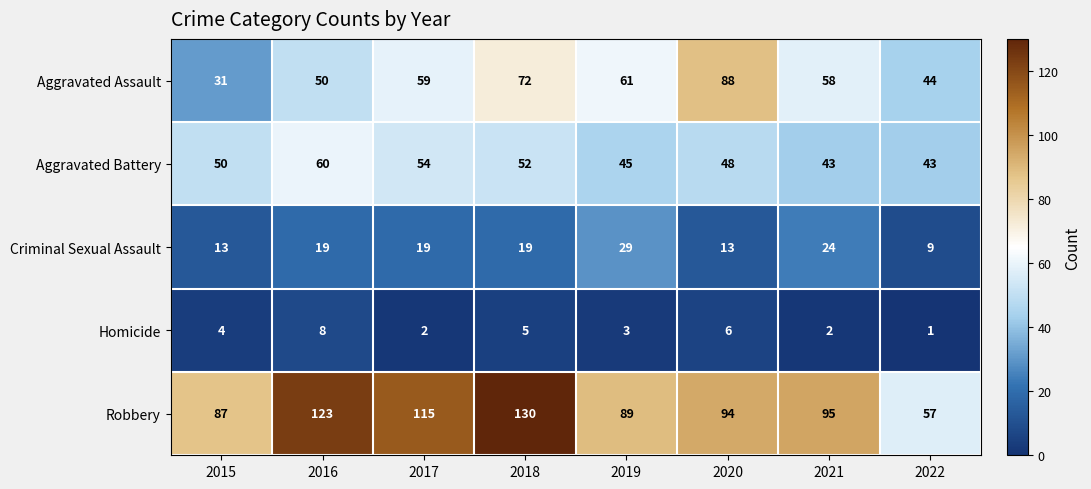

Rank the series at 2016 from highest to lowest value.

Robbery, Aggravated Battery, Aggravated Assault, Criminal Sexual Assault, Homicide